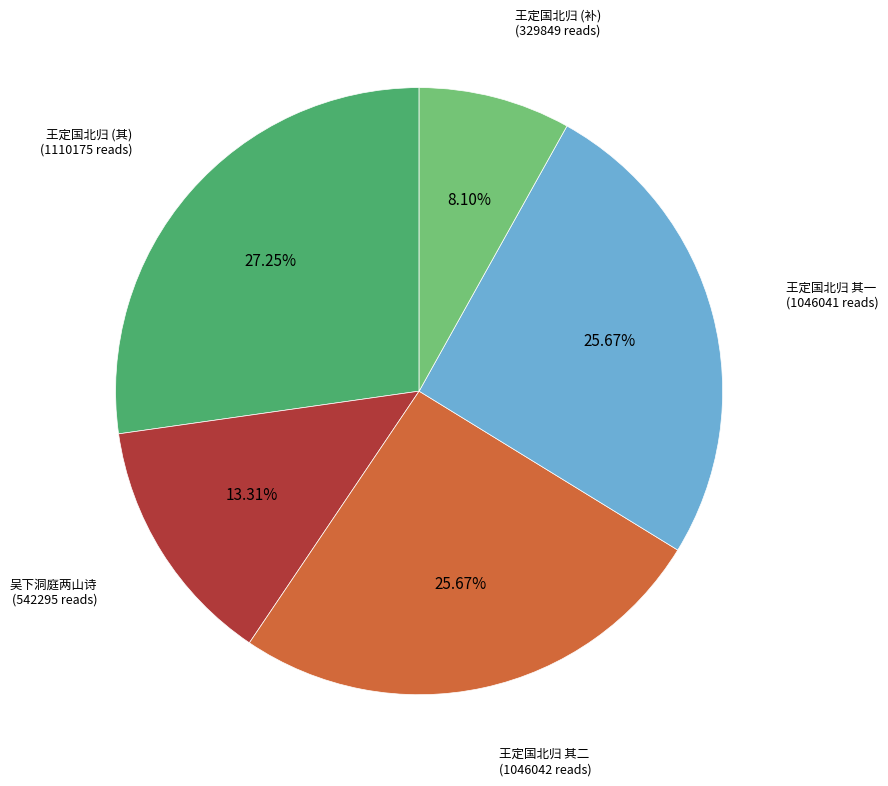

Is there a majority slice in this chart?

No